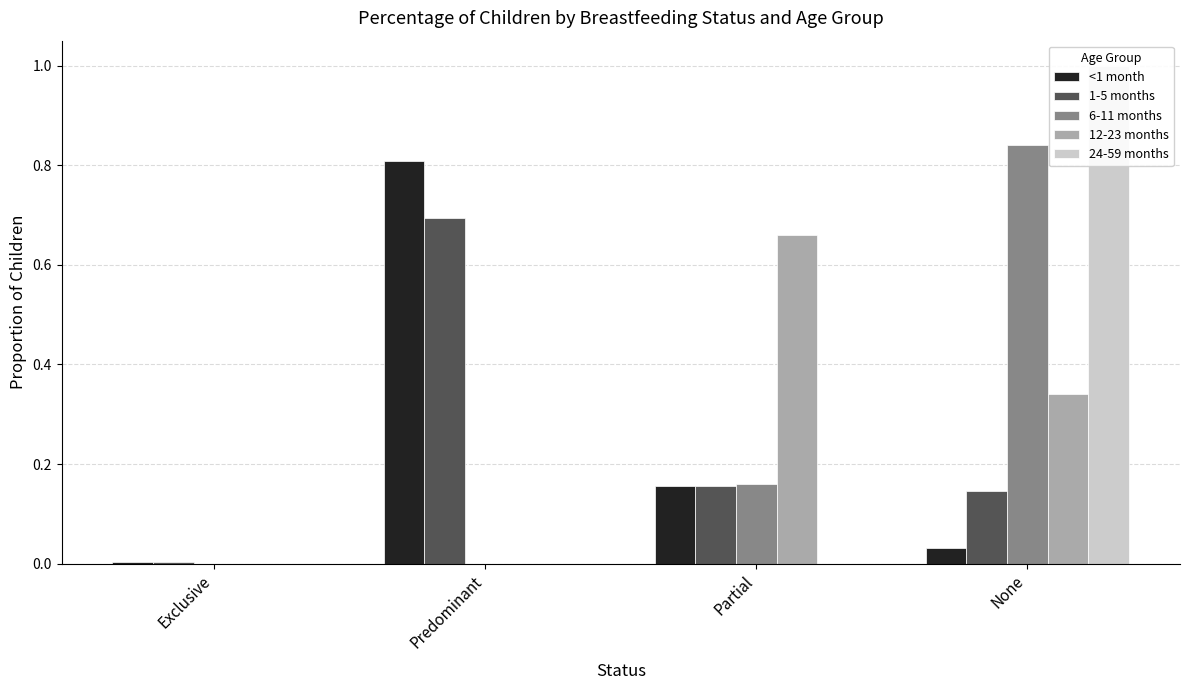

What is the highest value of the 12-23 months series?

0.7